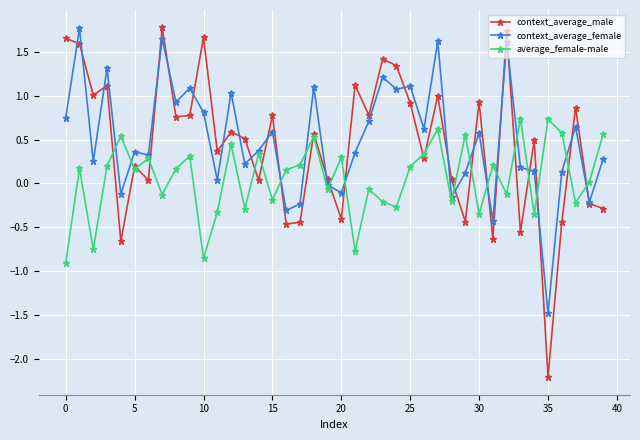

What is the value of the context_average_male point at the 35th from the left?

0.5